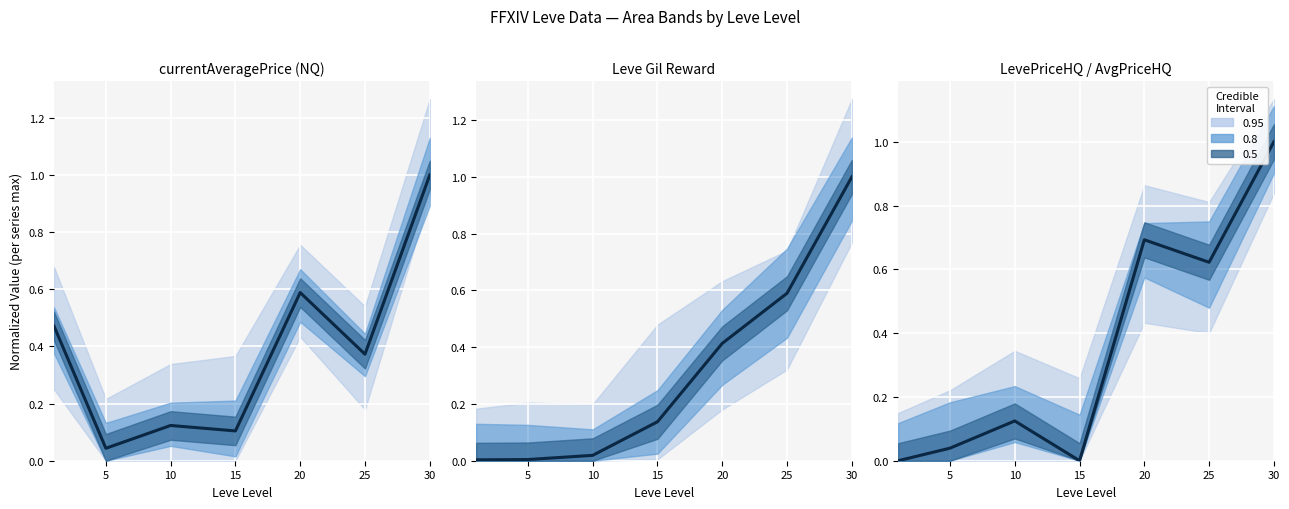

What is the change in value from 10 to 30?

+0.9